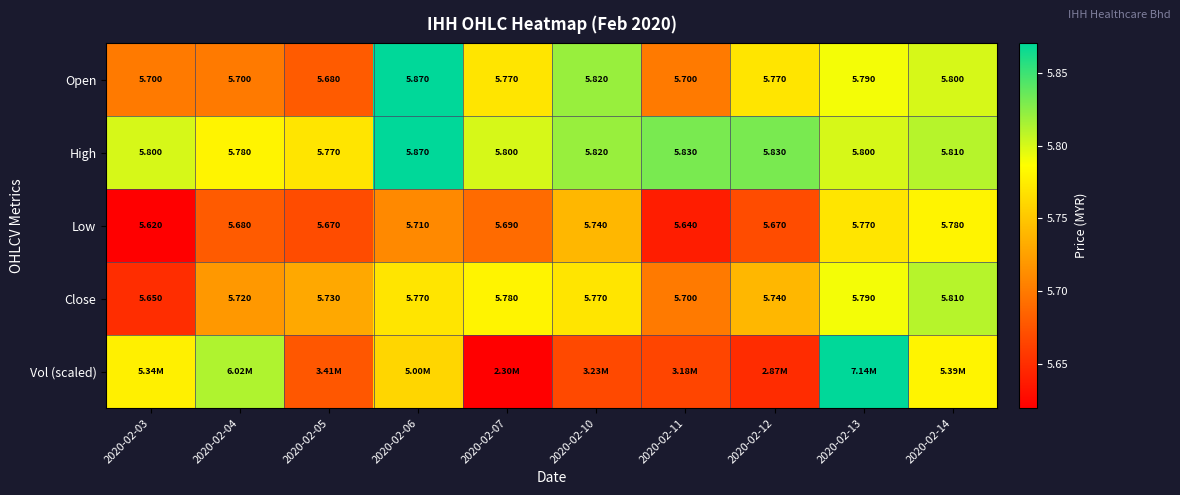

Is the value of Open at 2020-02-07 greater than the value of Close at 2020-02-05?

Yes